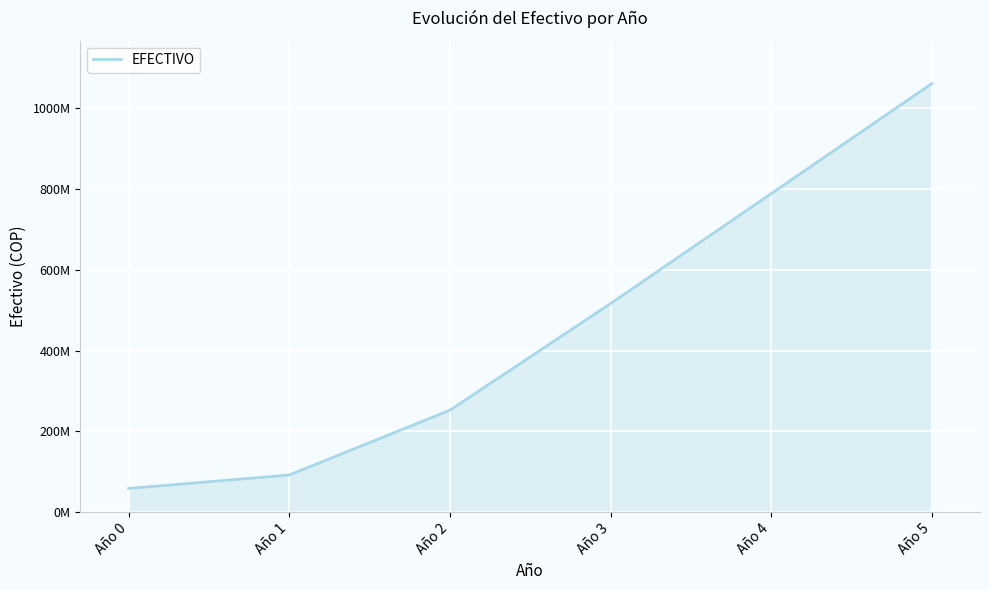

What is the ratio of the value at Año 1 to the value at Año 4?

0.1